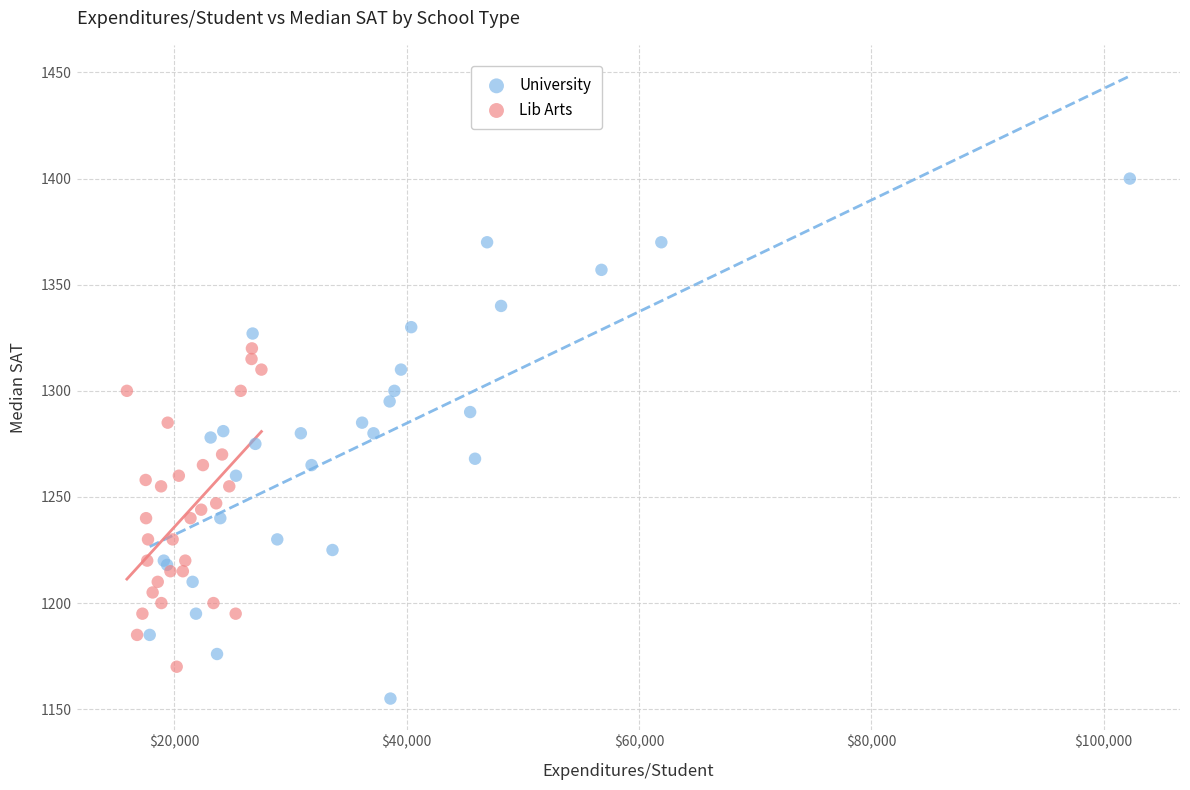

Which series contains the lowest Y value?

University